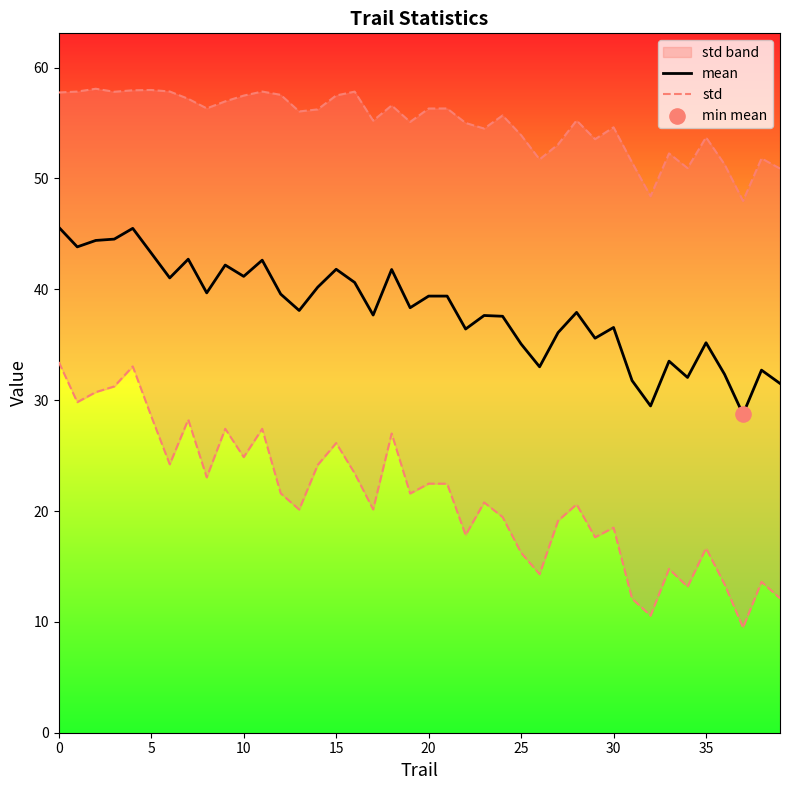

What is the minimum value for mean?

28.7